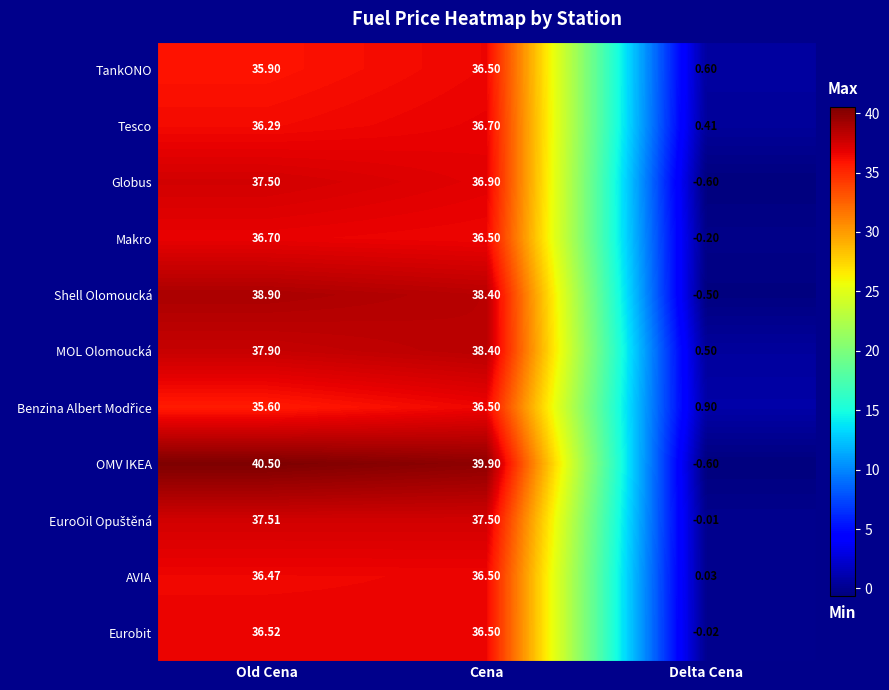

At which category is the sum across all series the highest?

Cena